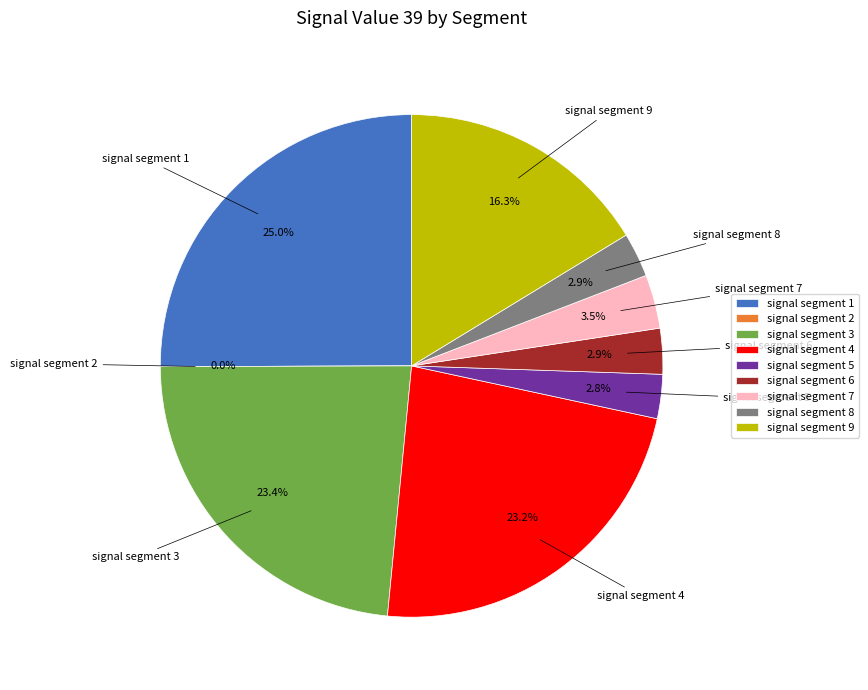

Does signal segment 5 represent more than half of the total?

No